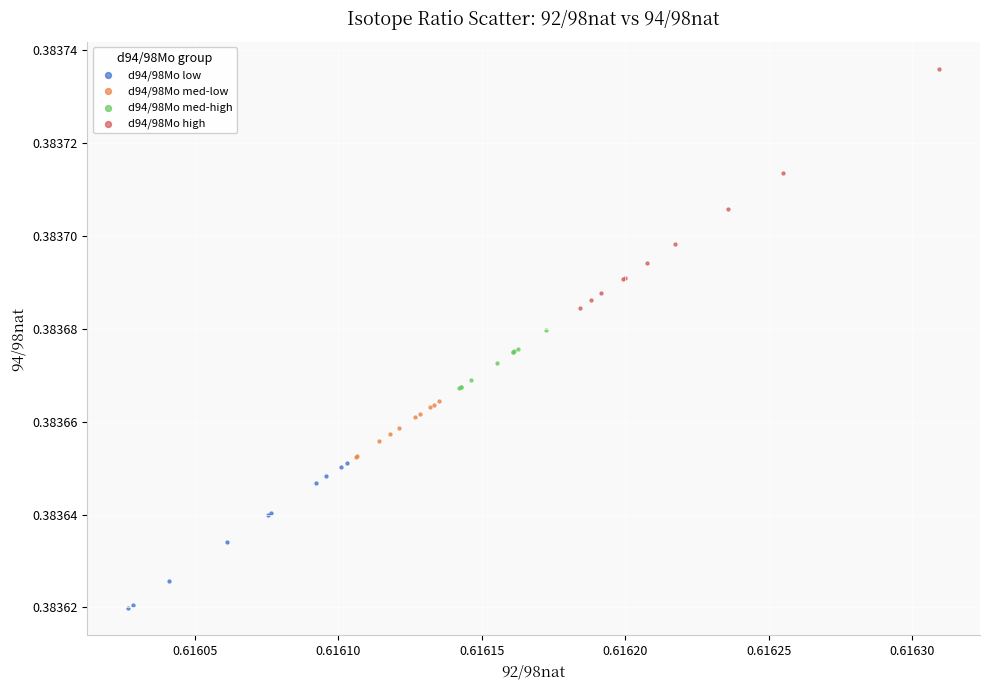

Which series contains the highest Y value?

d94/98Mo high